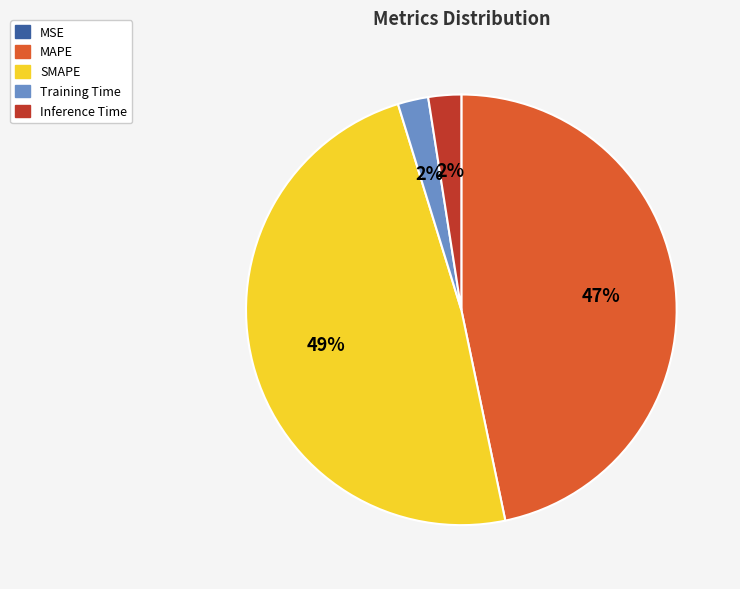

Is Inference Time the majority of the pie?

No